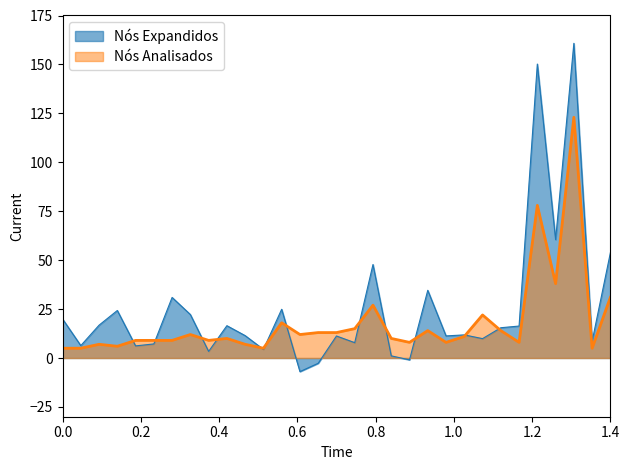

How many distinct data groups are displayed?

2